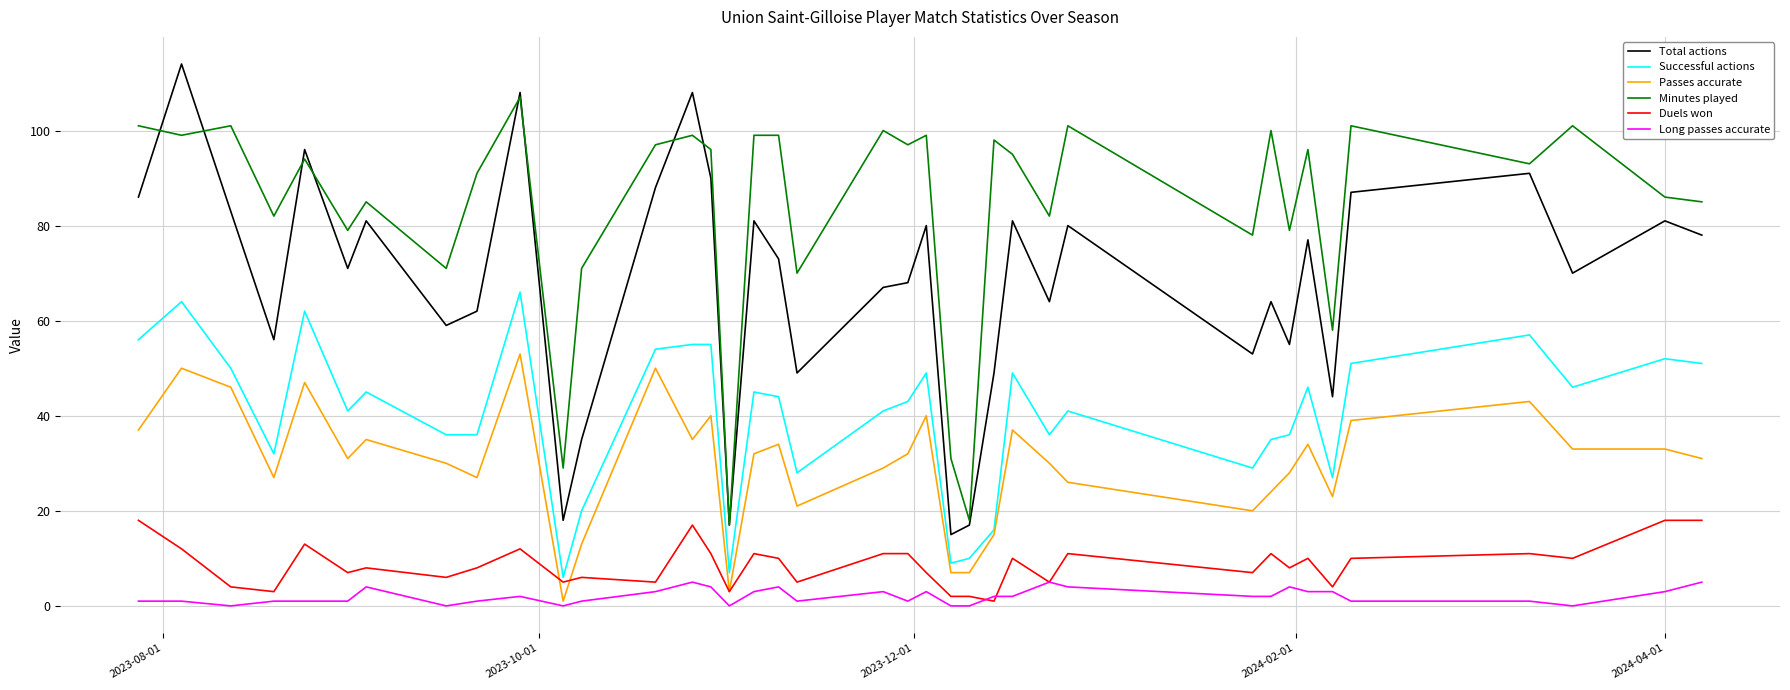

True or false: Duels won and Total actions intersect in this chart.

False